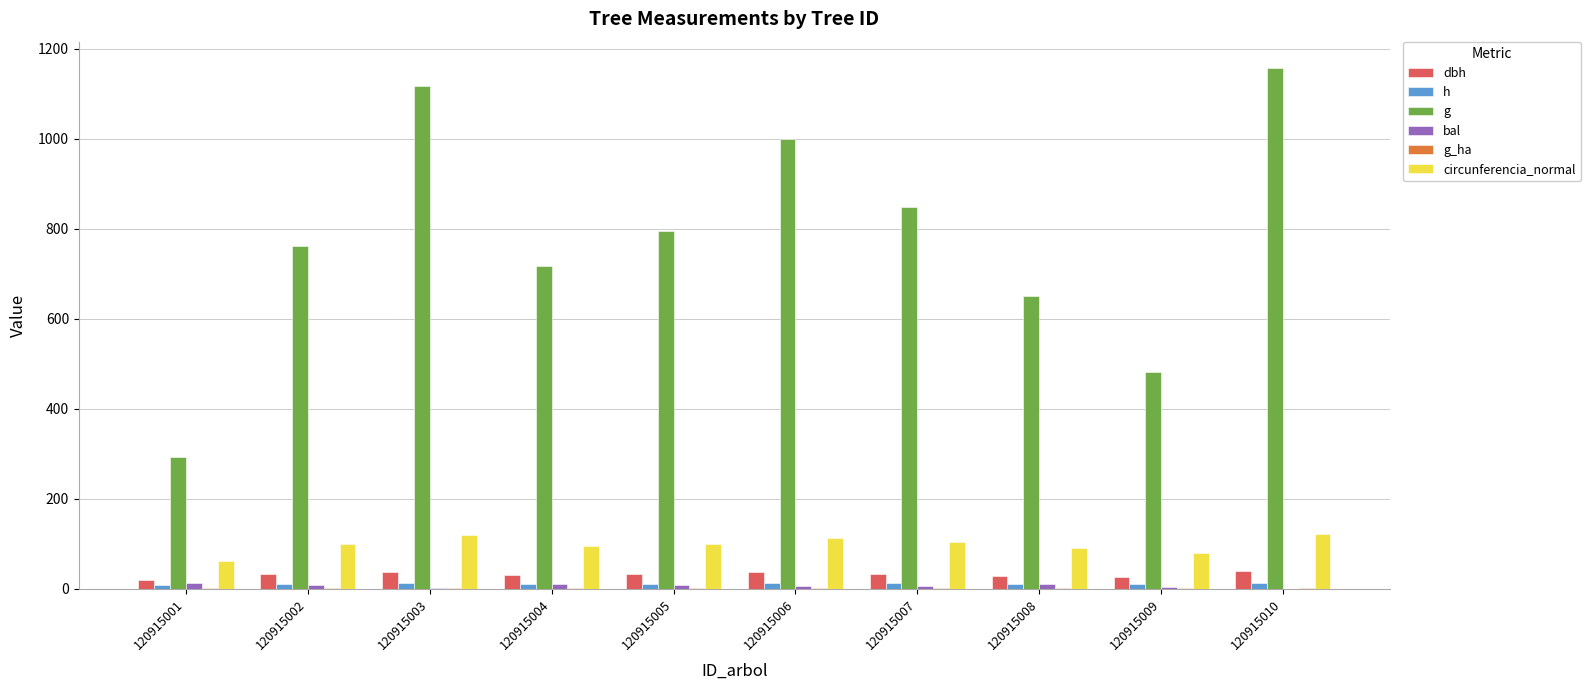

Reading left to right, transcribe all the data shown in this chart.

dbh: 120915001=19.3	120915002=31.1	120915003=37.7	120915004=30.2	120915005=31.8	120915006=35.7	120915007=32.9	120915008=28.8	120915009=24.8	120915010=38.4
h: 120915001=8.4	120915002=10.9	120915003=11.9	120915004=10.7	120915005=11.0	120915006=11.6	120915007=11.2	120915008=10.6	120915009=9.7	120915010=12.0
g: 120915001=291.6	120915002=762.2	120915003=1117.0	120915004=717.4	120915005=793.9	120915006=999.3	120915007=848.2	120915008=650.2	120915009=482.1	120915010=1157.4
bal: 120915001=11.5	120915002=8.5	120915003=1.6	120915004=9.6	120915005=7.4	120915006=4.8	120915007=6.2	120915008=10.6	120915009=3.2	120915010=0.0
g_ha: 120915001=0.4	120915002=1.1	120915003=1.6	120915004=1.0	120915005=1.1	120915006=1.4	120915007=1.2	120915008=0.9	120915009=1.5	120915010=1.6
circunferencia_normal: 120915001=60.5	120915002=97.9	120915003=118.5	120915004=95.0	120915005=99.9	120915006=112.1	120915007=103.2	120915008=90.4	120915009=77.8	120915010=120.6